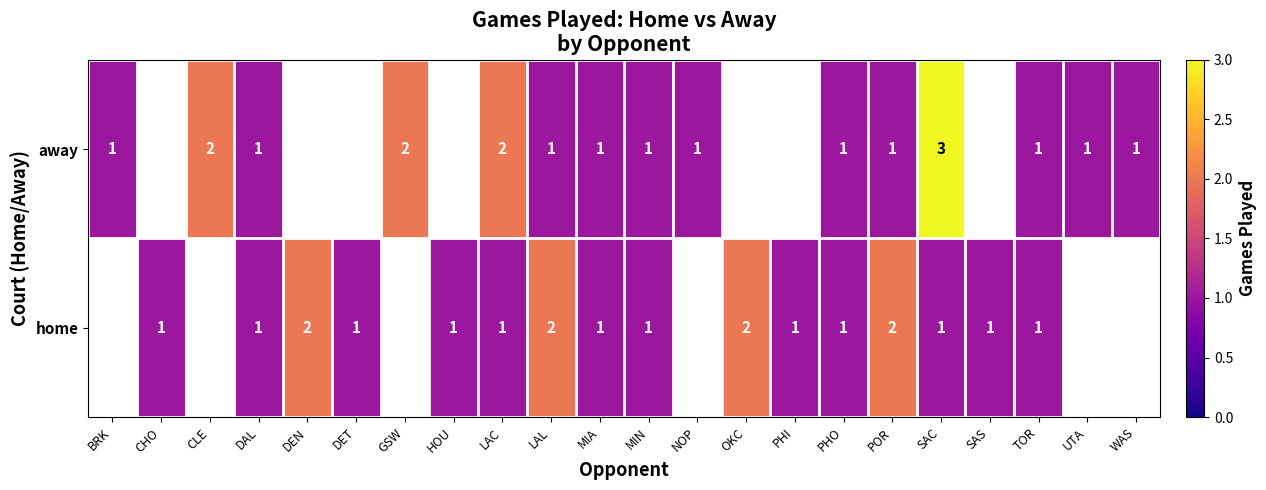

What is the sum of the home values at MIA and DEN?

3